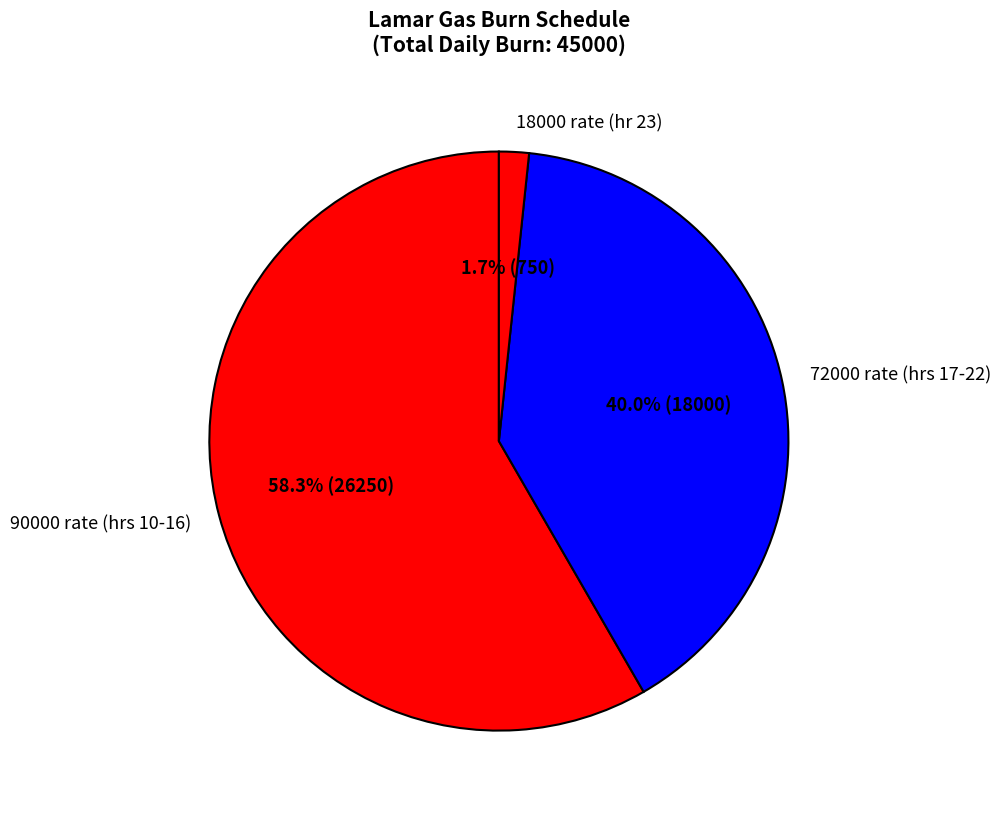

Which category has the biggest portion of the pie?

90000 rate (hrs 10-16)